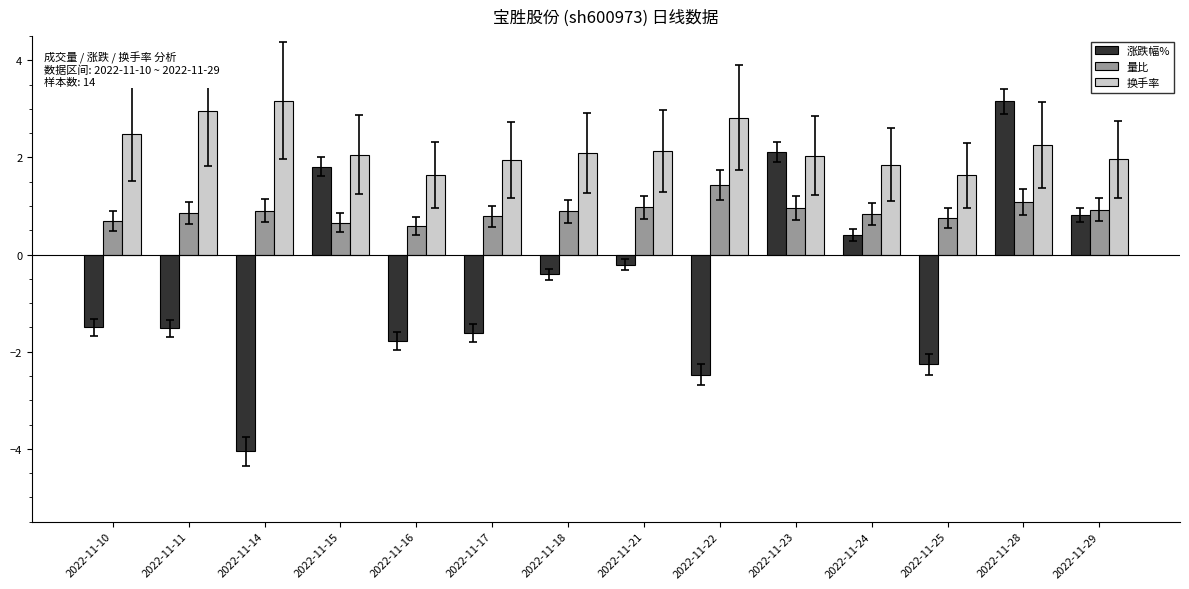

Which series has the largest range (max minus min)?

涨跌幅%